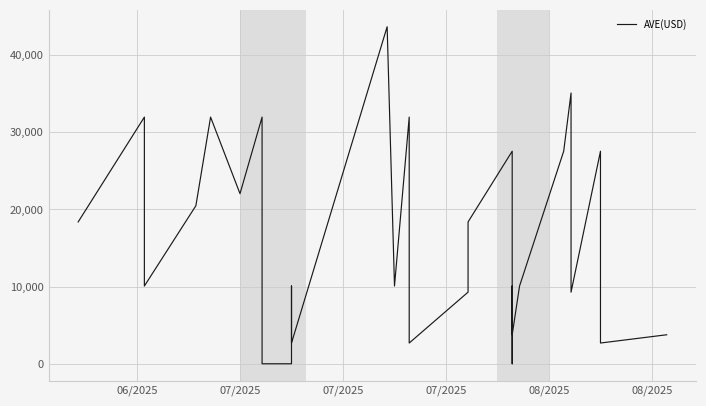

Where is the data nearest to the value 21830?

07/2025